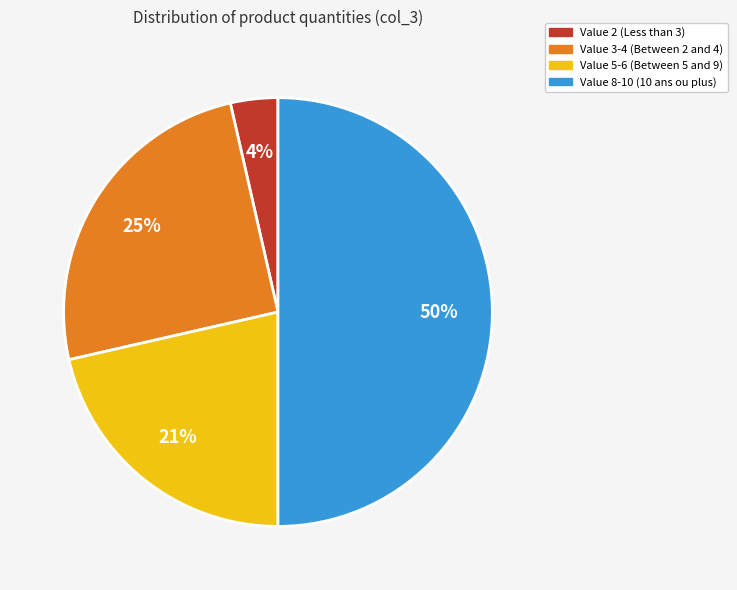

What is the largest slice in the pie chart?

Value 8-10 (10 ans ou plus)